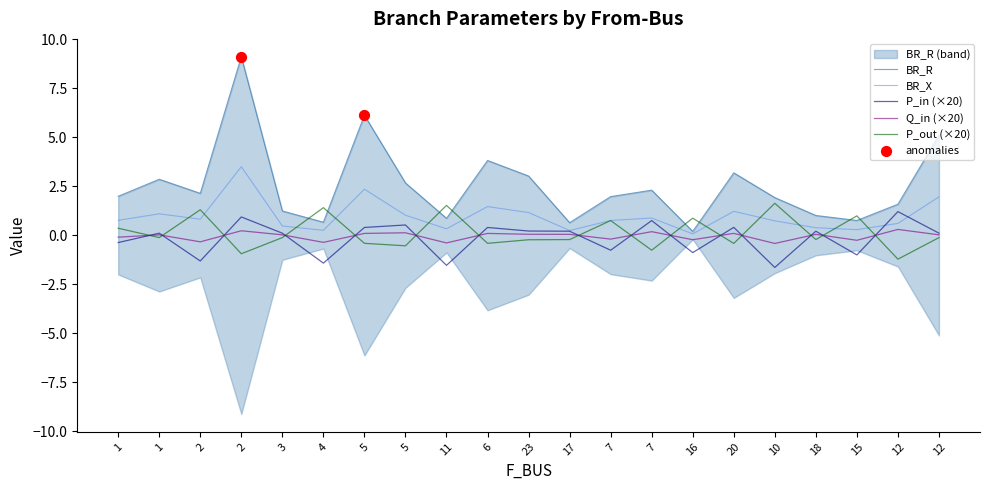

Which series has the widest spread of Y values?

BR_R